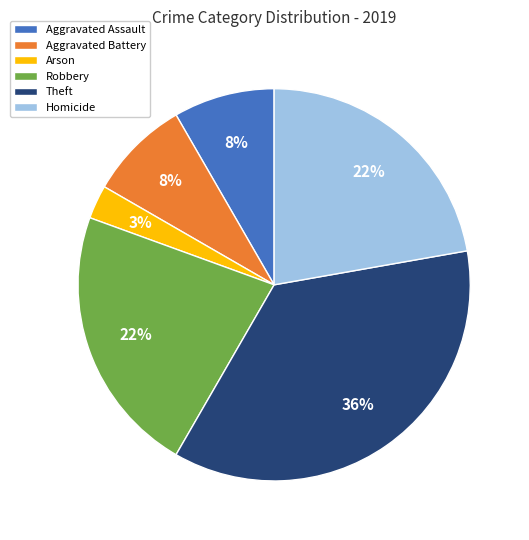

Approximately how many times larger is the value at Aggravated Assault compared to Robbery?

0.4